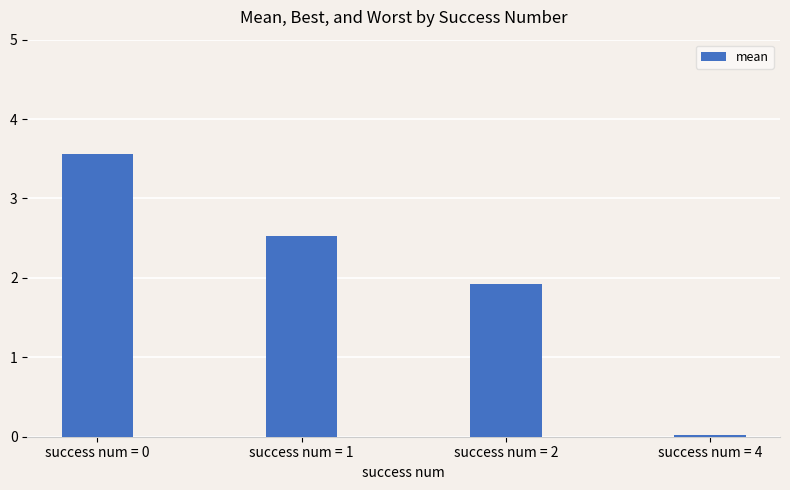

What is the greatest value displayed?

3.6